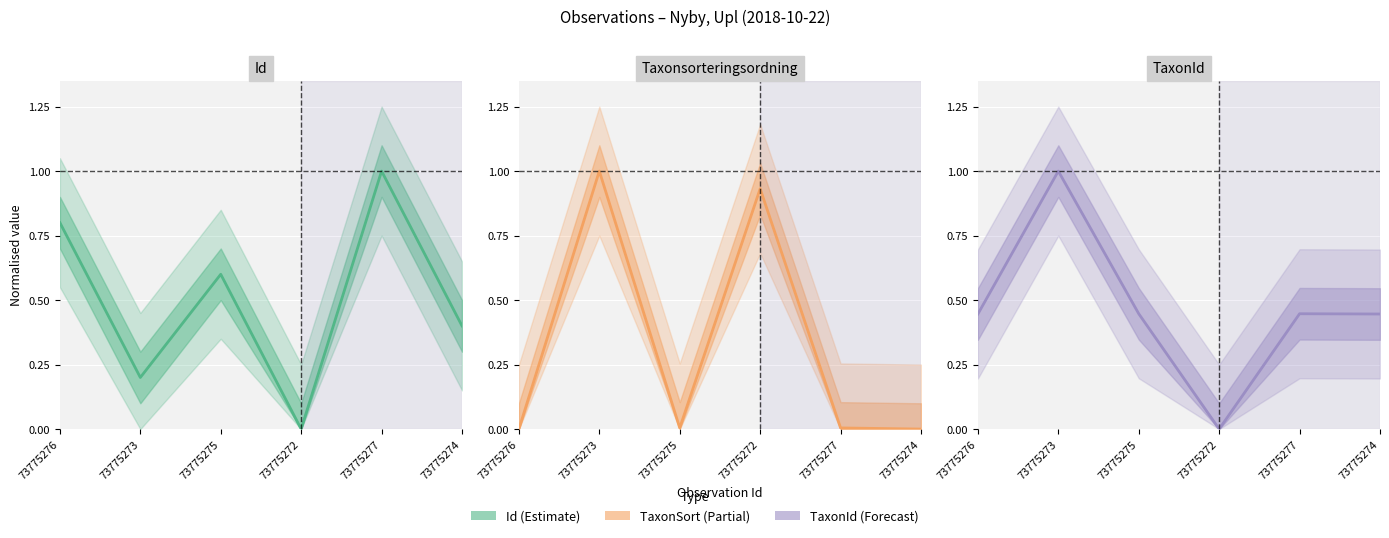

At 73775273, list the series in order from largest to smallest.

Taxonsorteringsordning, TaxonId, Id